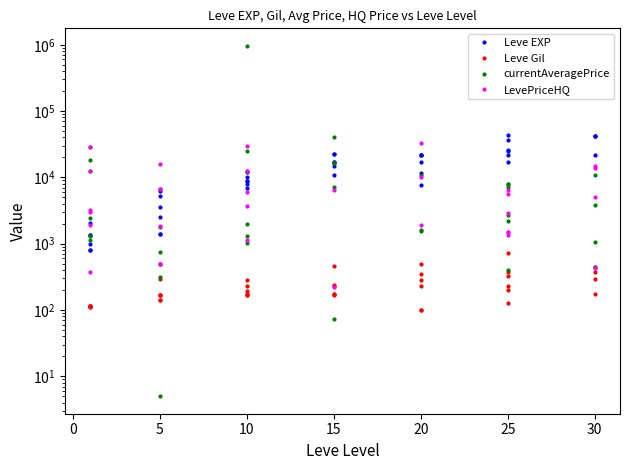

How many lines are shown in the chart?

4